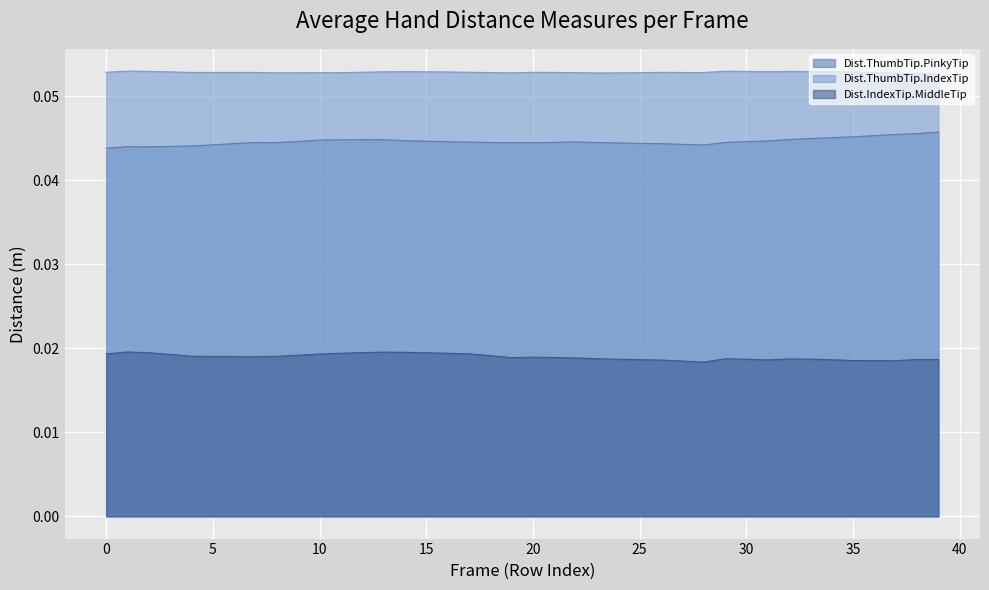

At 13, list the series in order from smallest to largest.

Dist.IndexTip.MiddleTip, Dist.ThumbTip.PinkyTip, Dist.ThumbTip.IndexTip